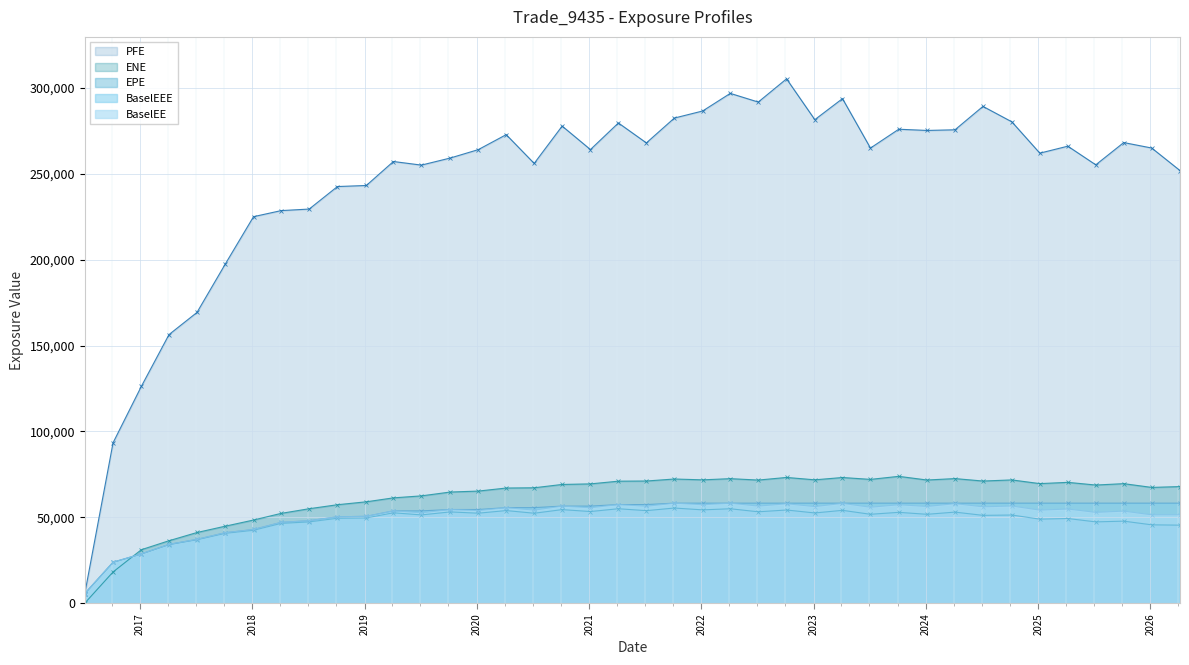

How many lines are shown in the chart?

5